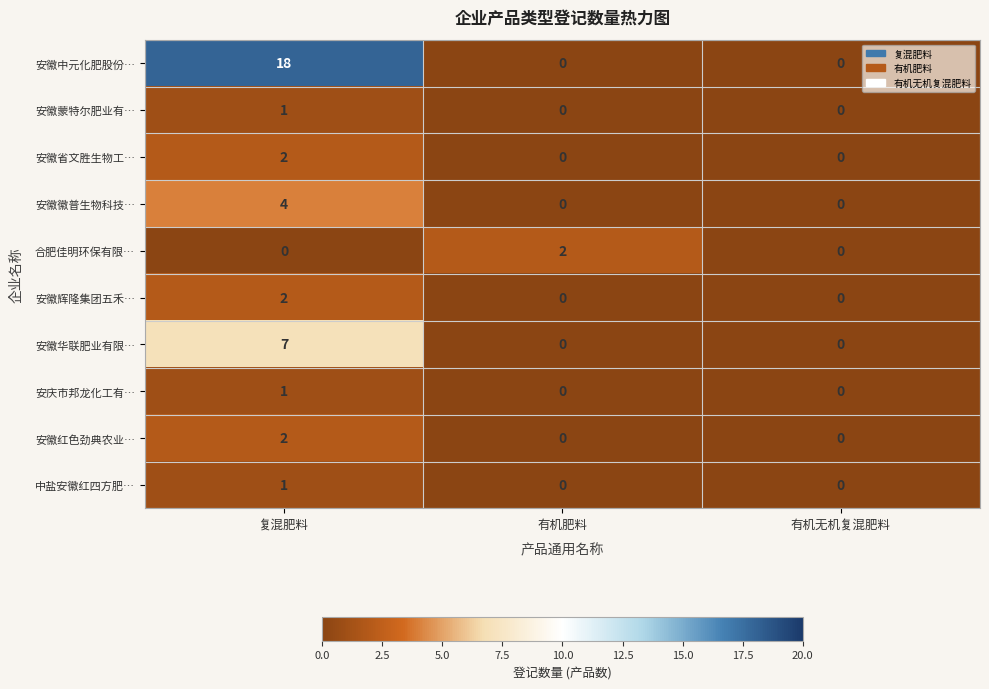

Which series has the largest total across all categories?

安徽中元化肥股份…